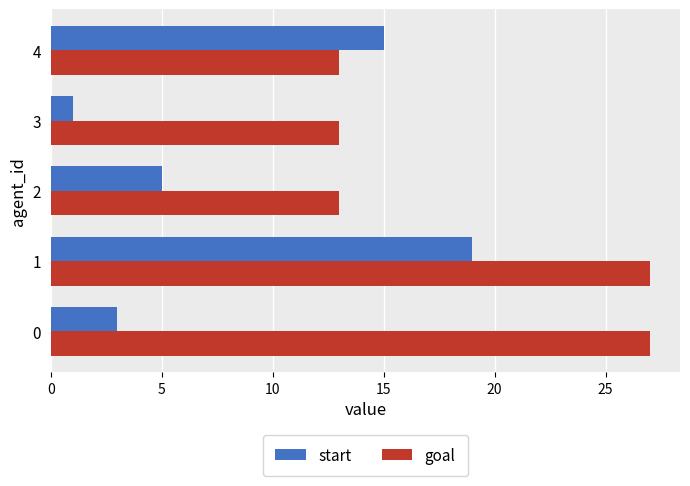

What is the minimum value shown in the chart?

1